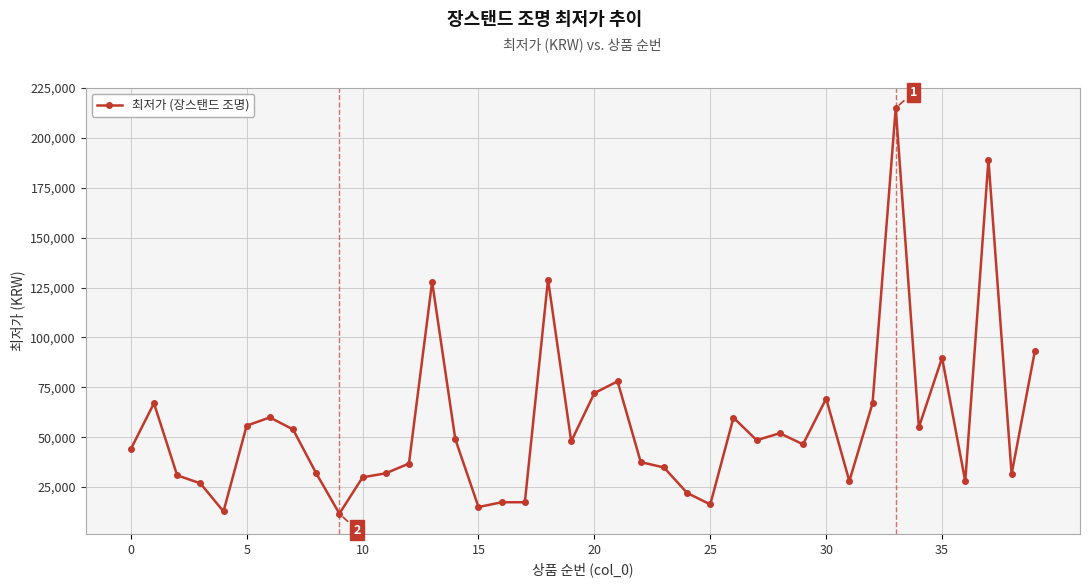

How many categories are shown in the chart?

40